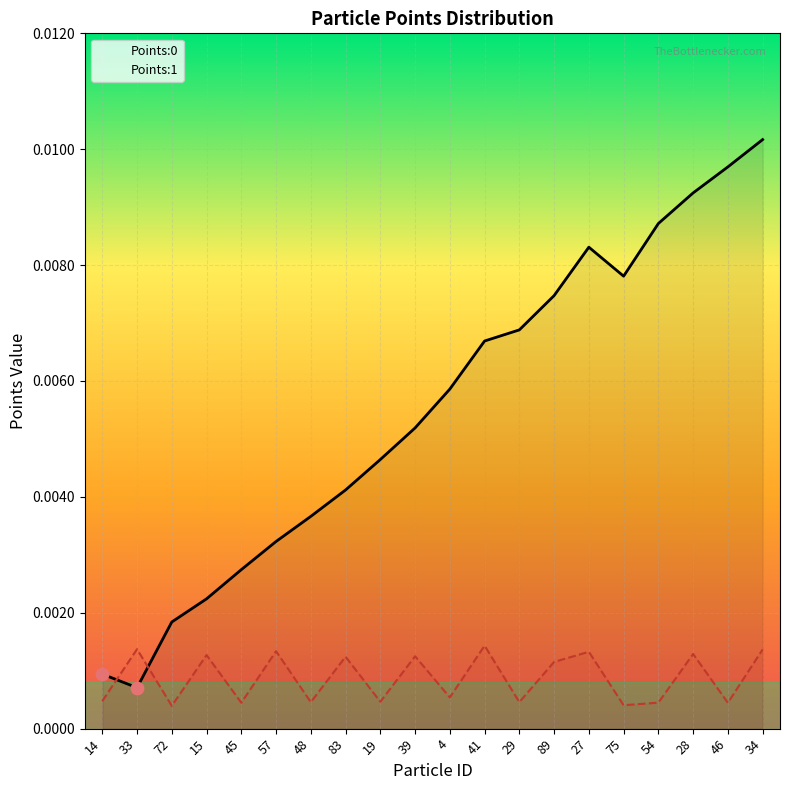

What are all the series names shown in the legend?

Points:0, Points:1